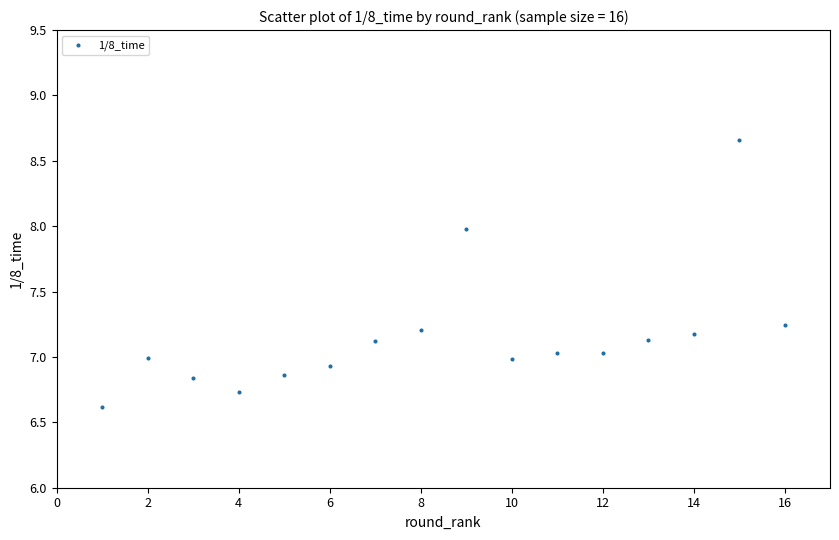

What is the range of X values (max minus min)?

15.0